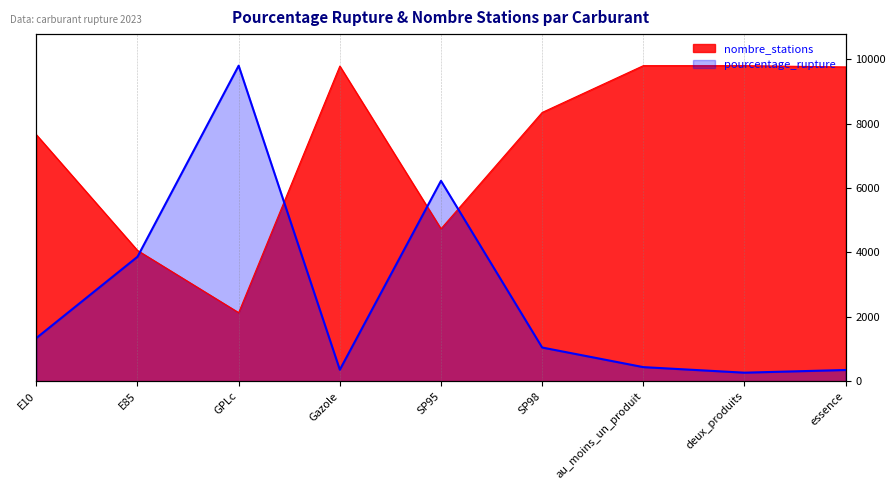

What is the total value across all series at SP95?

10961.0